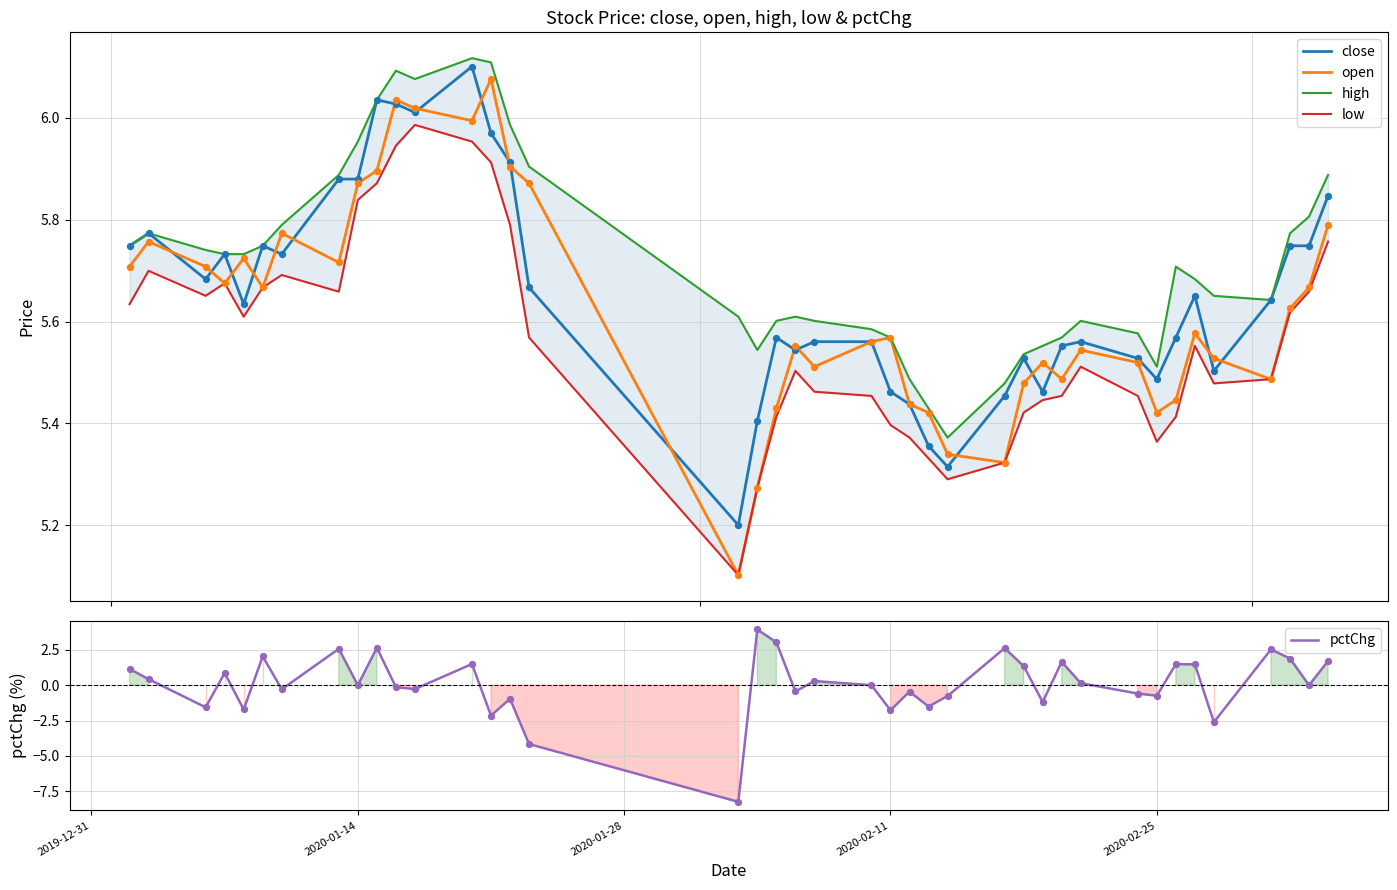

What is the minimum value for open?

5.1